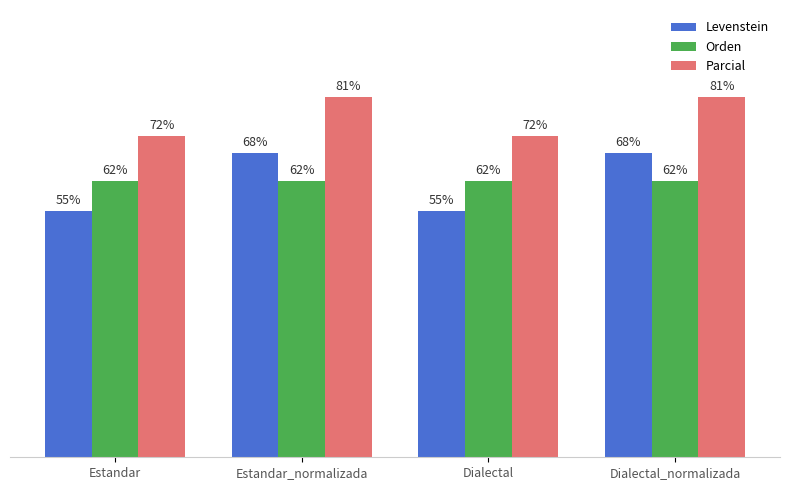

At which label does Parcial first exceed 80?

Estandar_normalizada